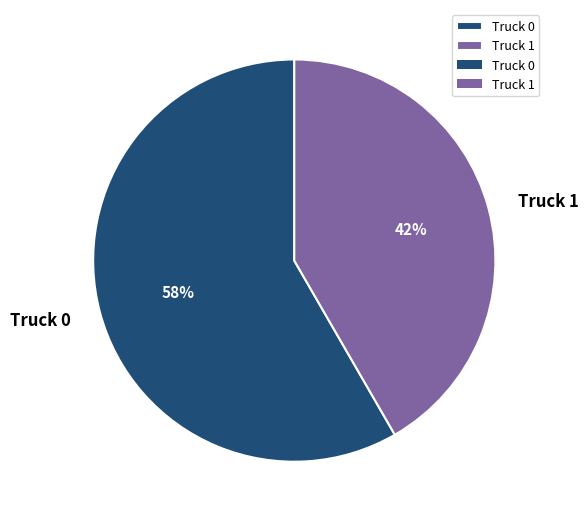

To the nearest percent, what is the combined percentage of Truck 0 and Truck 1?

100%